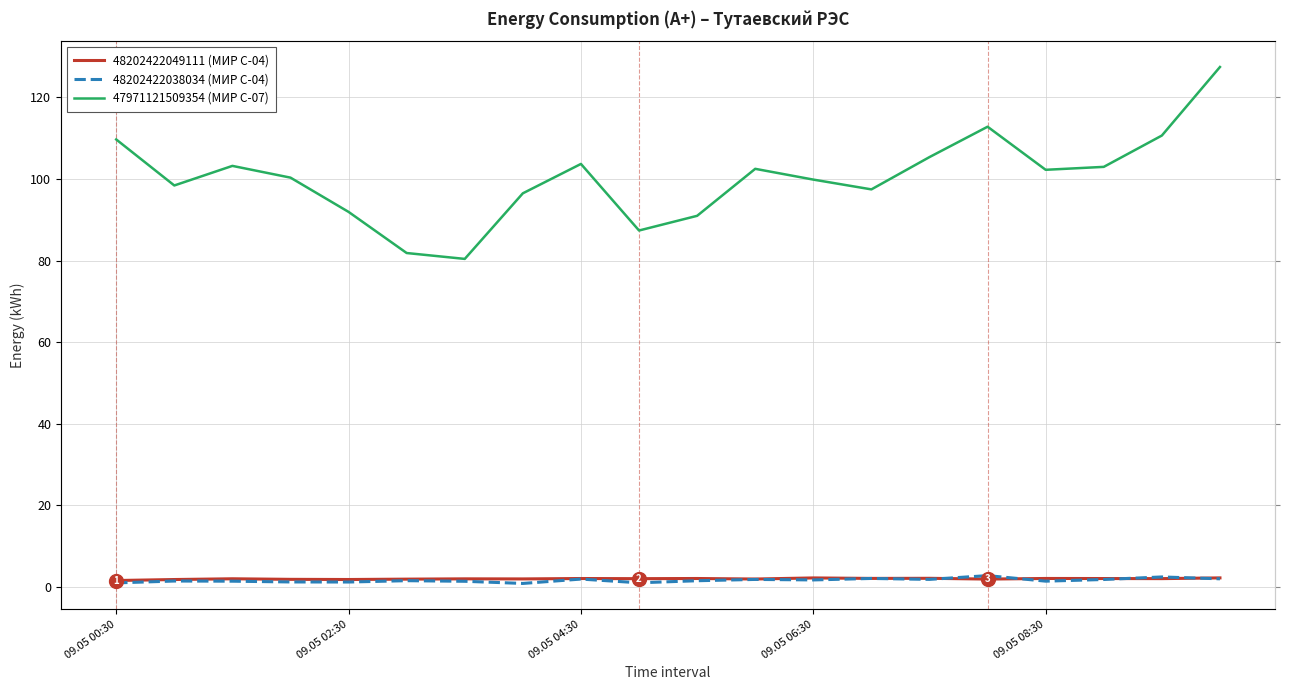

At which label does 47971121509354 (МИР С-07) reach its peak?

19